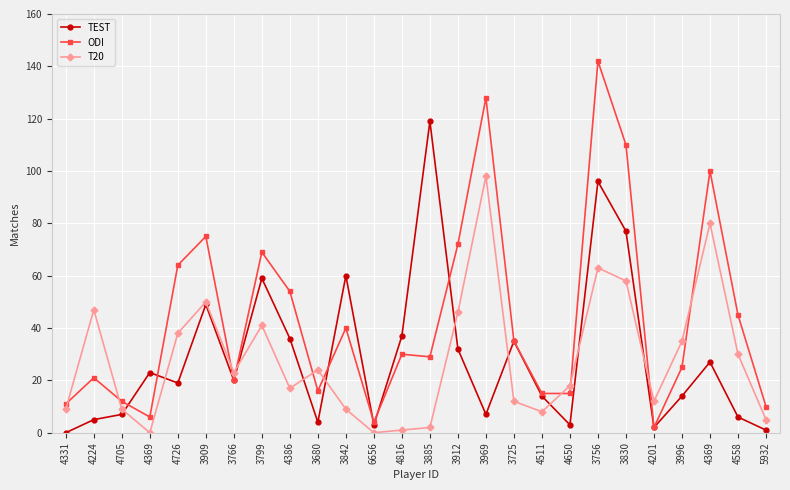

What is the sum of all ODI values?

1150